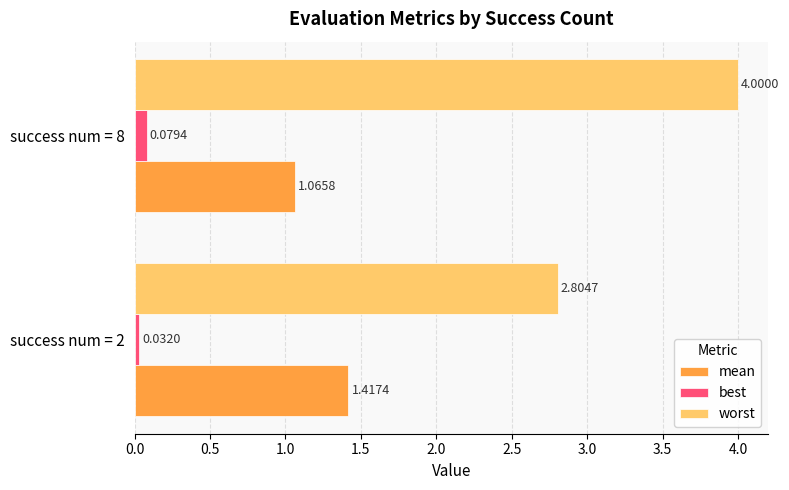

List the series in order of their overall mean, highest first.

worst, mean, best